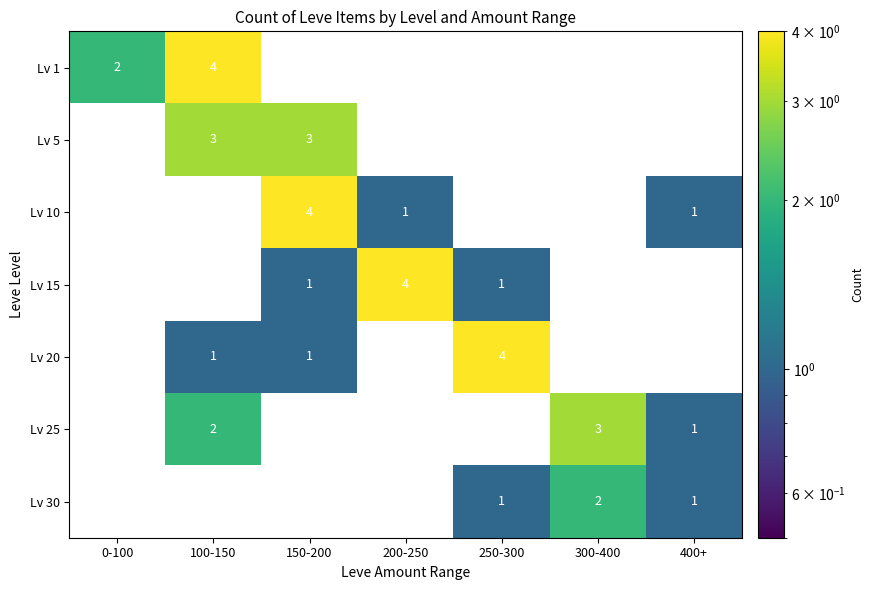

At how many categories does at least one series exceed 0?

7